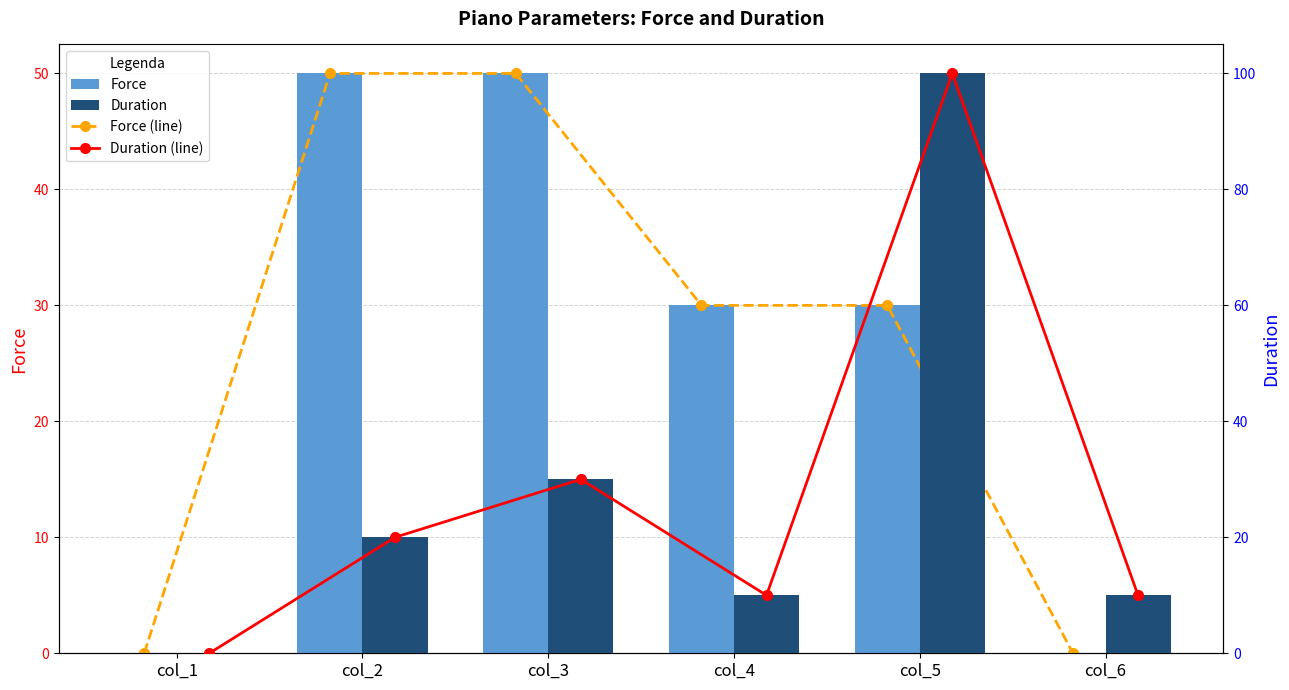

The value of Force (line) at col_5 is 48. True or false?

False